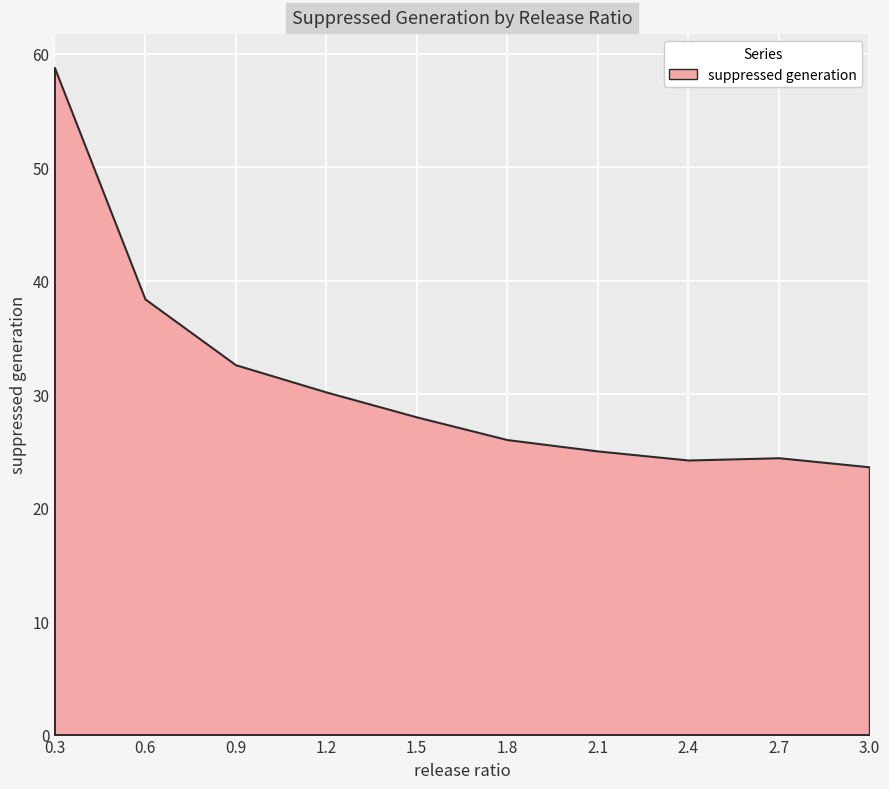

True or false: the data shows 20.8 at 0.6.

False